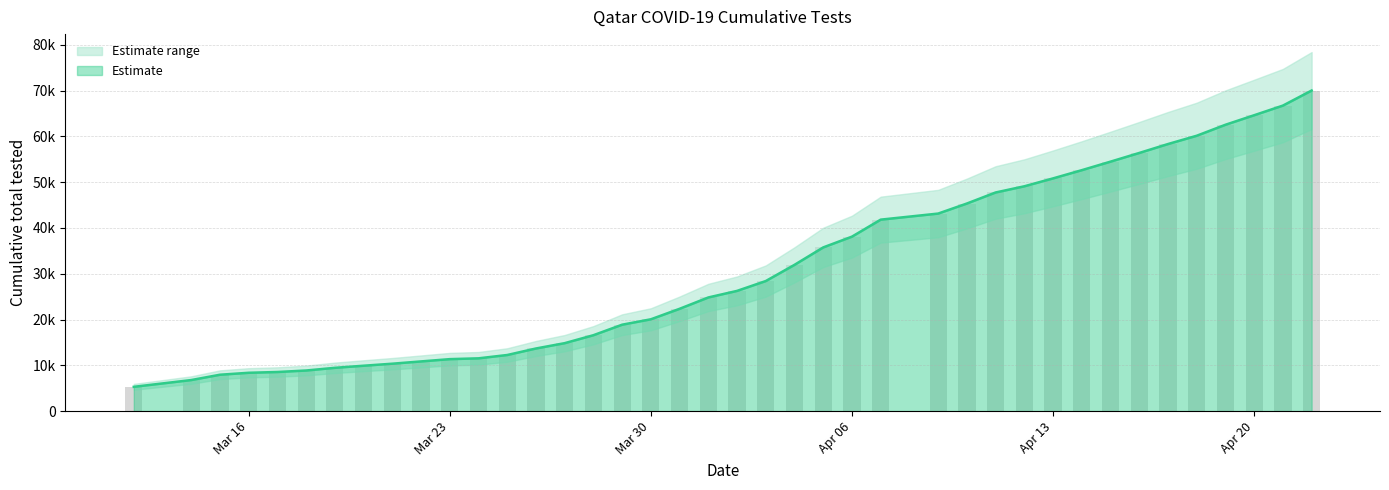

At which label does the data first exceed 26260?

2020-04-03